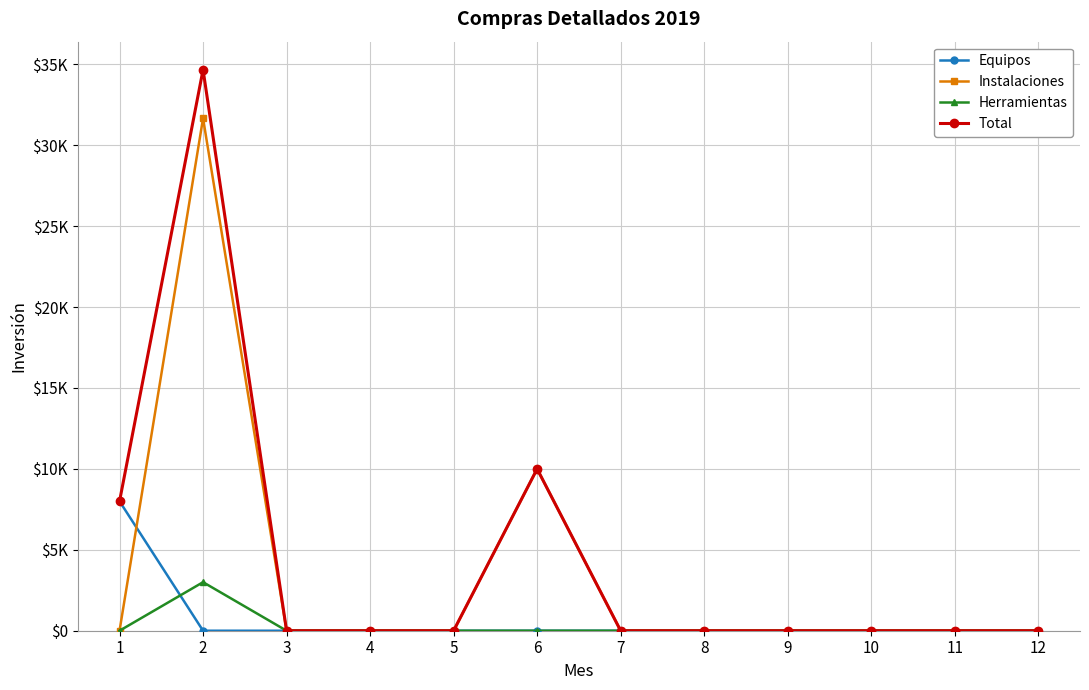

What is the difference between the second highest and second lowest values in the Instalaciones series?

10000.0